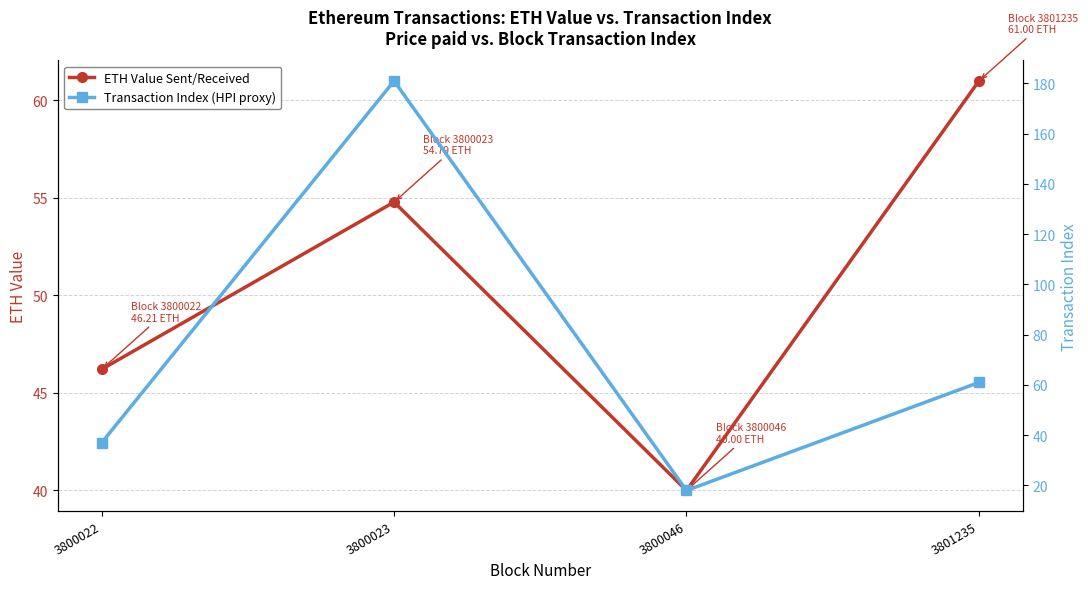

What is the total value across all series at 3800046?

58.0